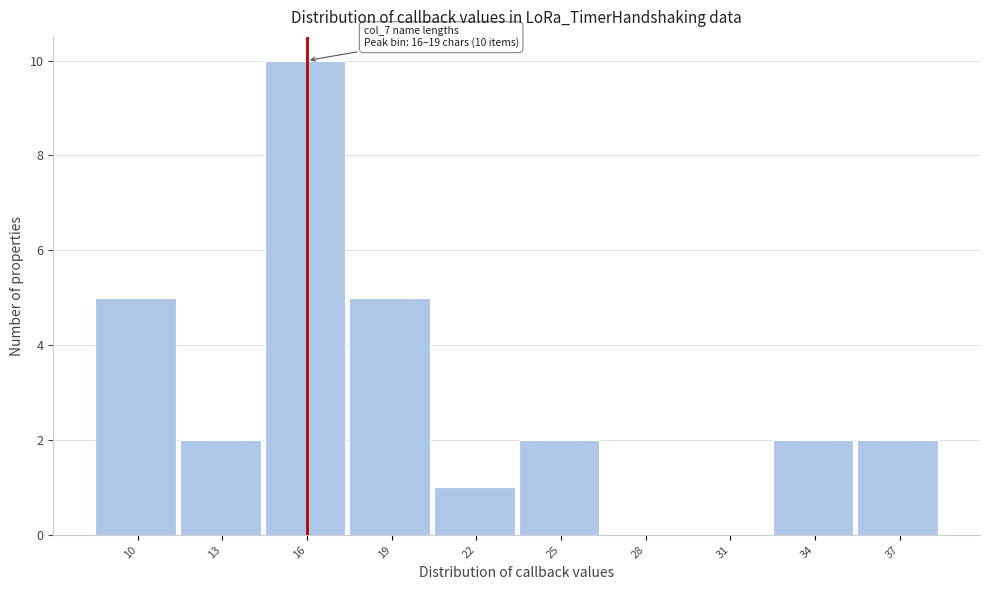

Reading left to right, transcribe all the data shown in this chart.

10=5	13=2	16=10	19=5	22=1	25=2	28=0	31=0	34=2	37=2